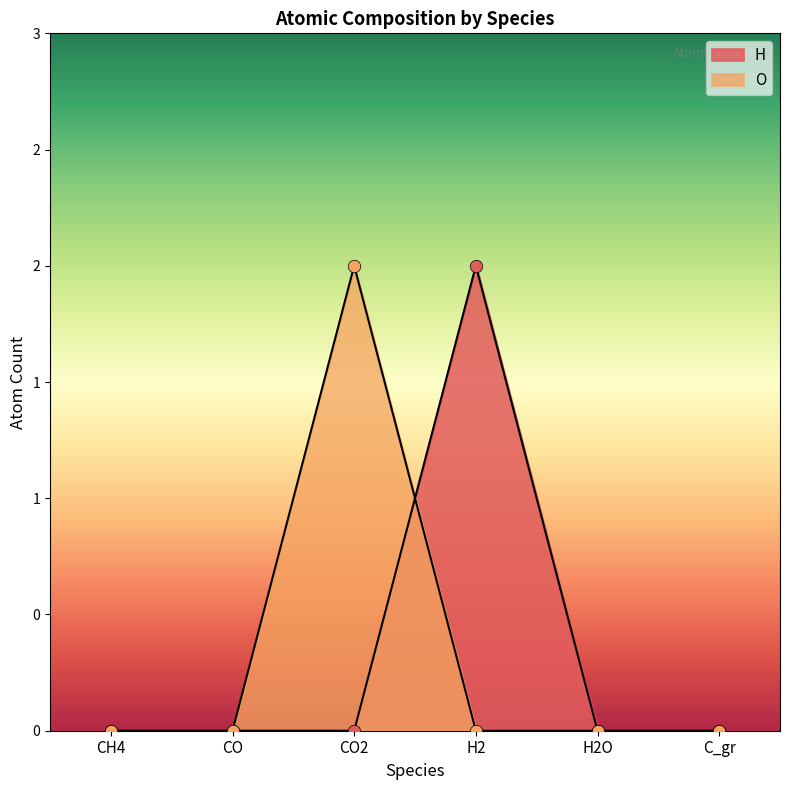

Which series has the largest total across all categories?

H